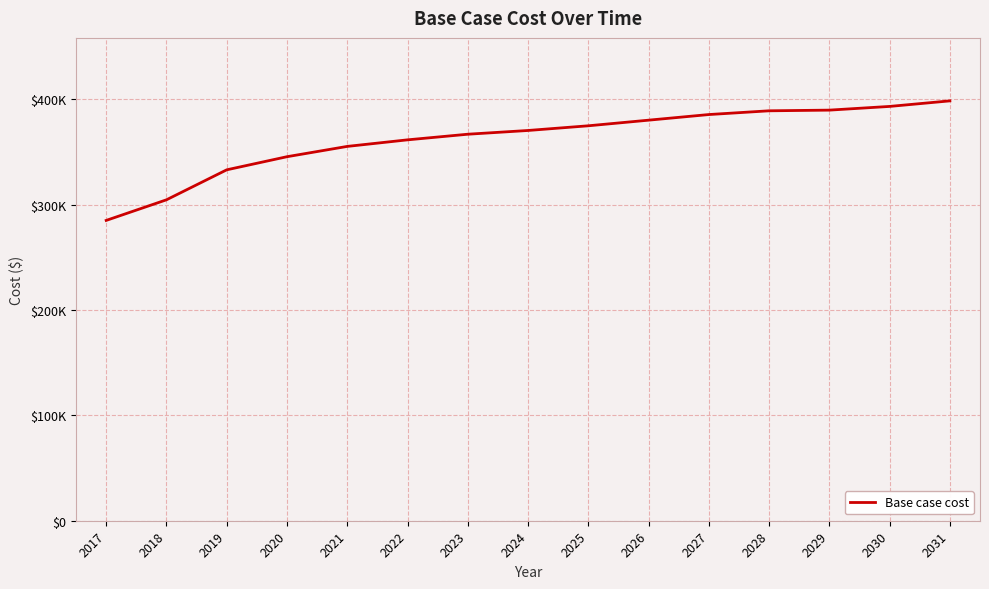

What is the sum of all values?

5433540.3